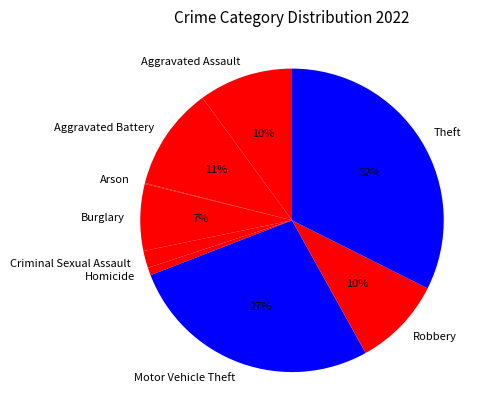

The Aggravated Assault slice represents 22% of the pie. True or false?

False